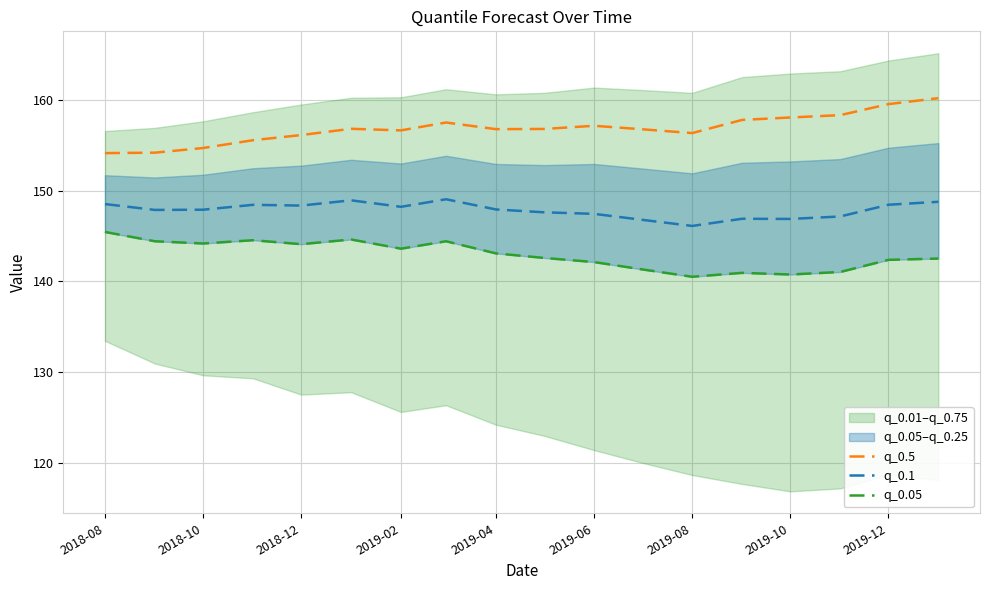

What is the value of the q_0.5 point at the 15th from the left?

158.1